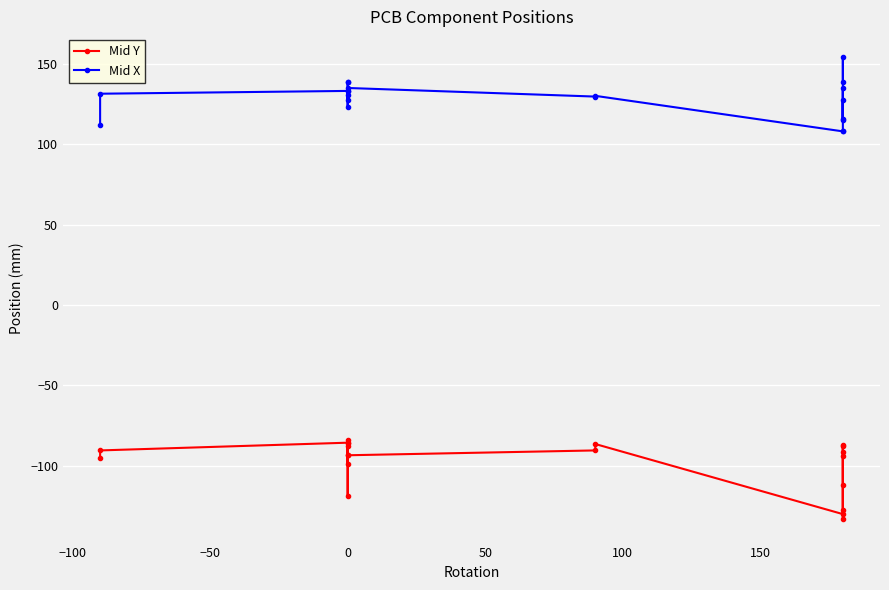

Does the chart display data point markers on the line(s)?

Yes